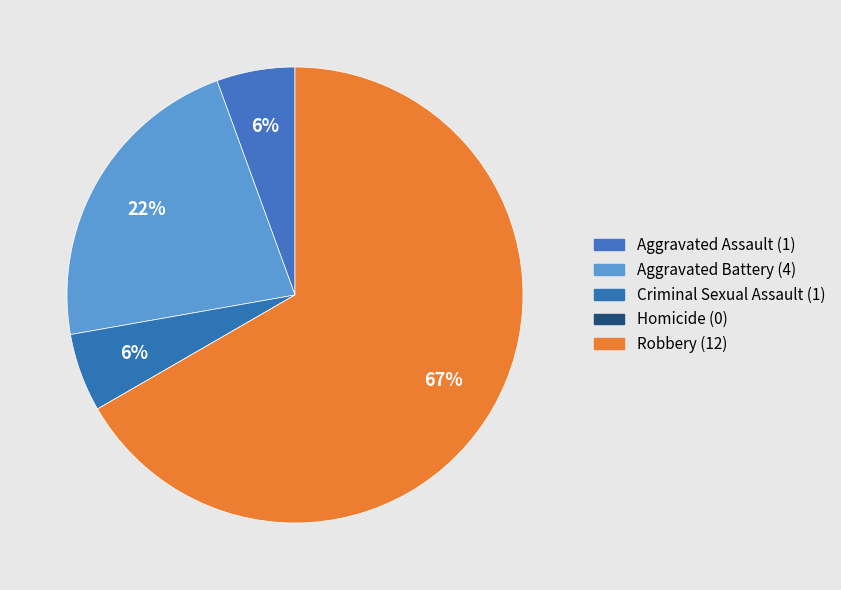

True or false: Robbery accounts for 78% of the total.

False